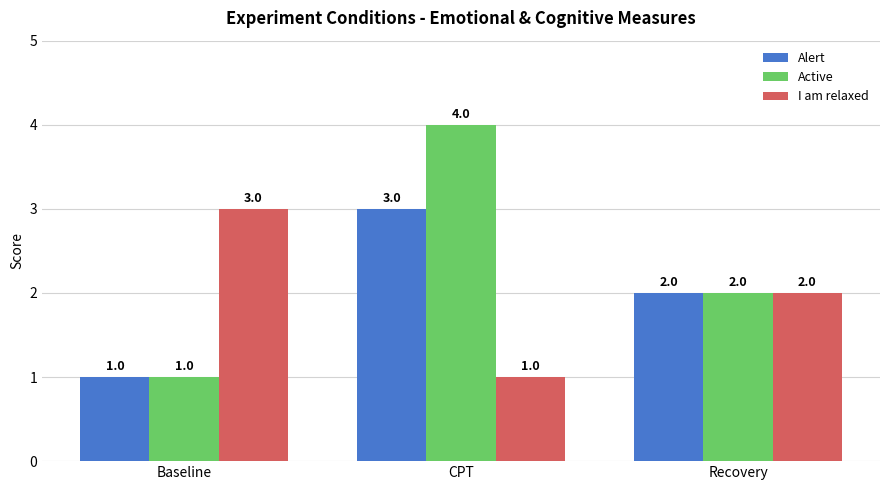

At which label does Active first exceed 2?

CPT